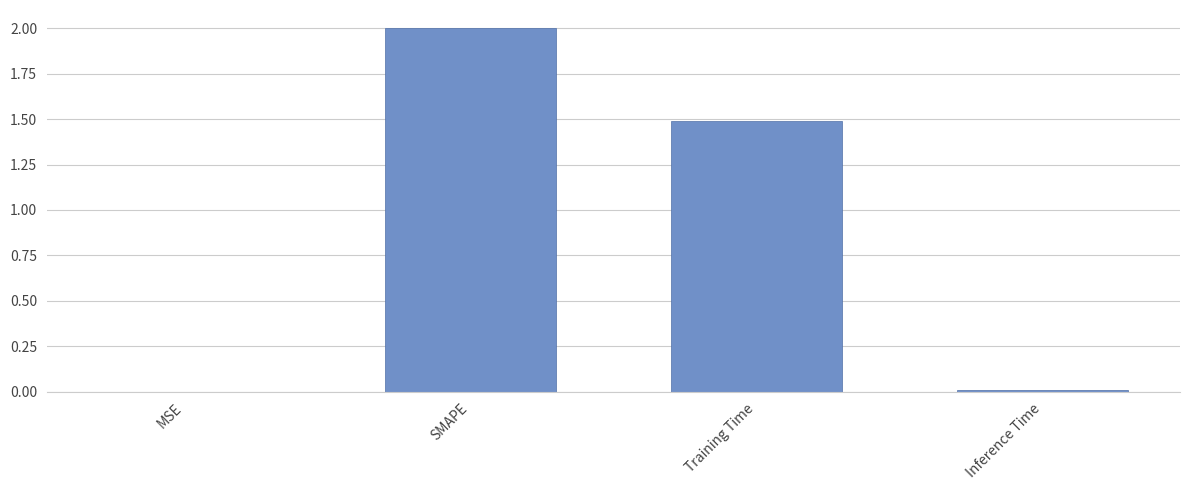

Does the chart contain stacked bars?

No